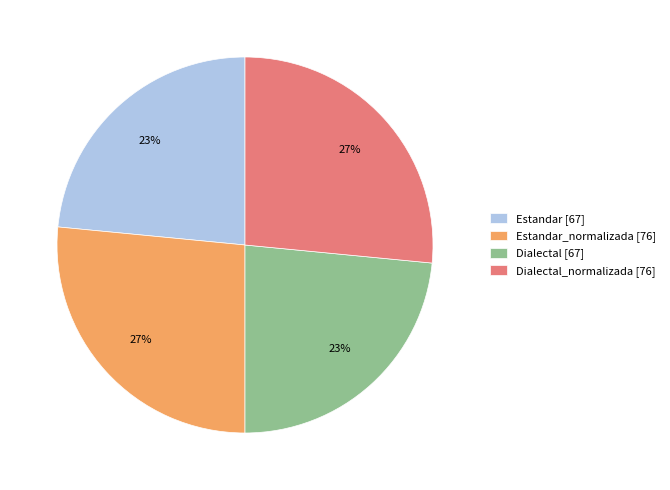

Does any single category account for the majority?

No